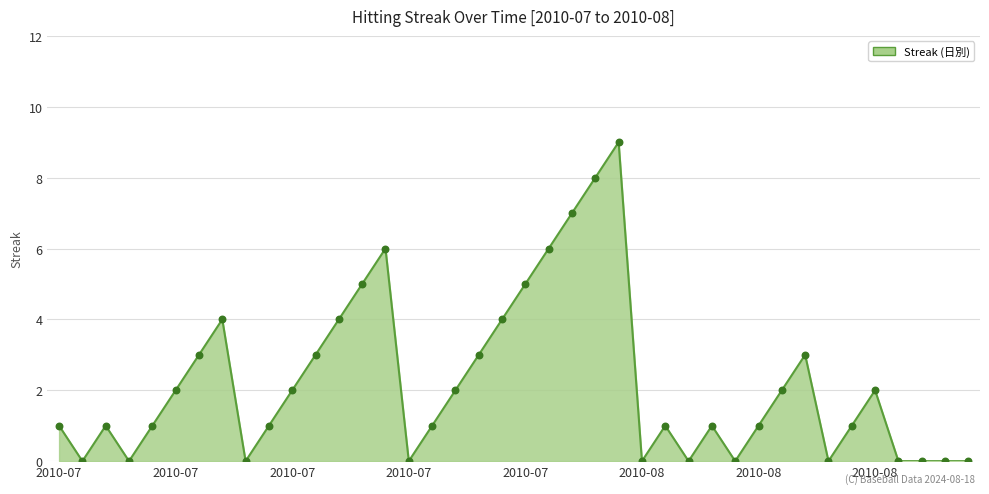

What is the maximum value shown in the chart?

9